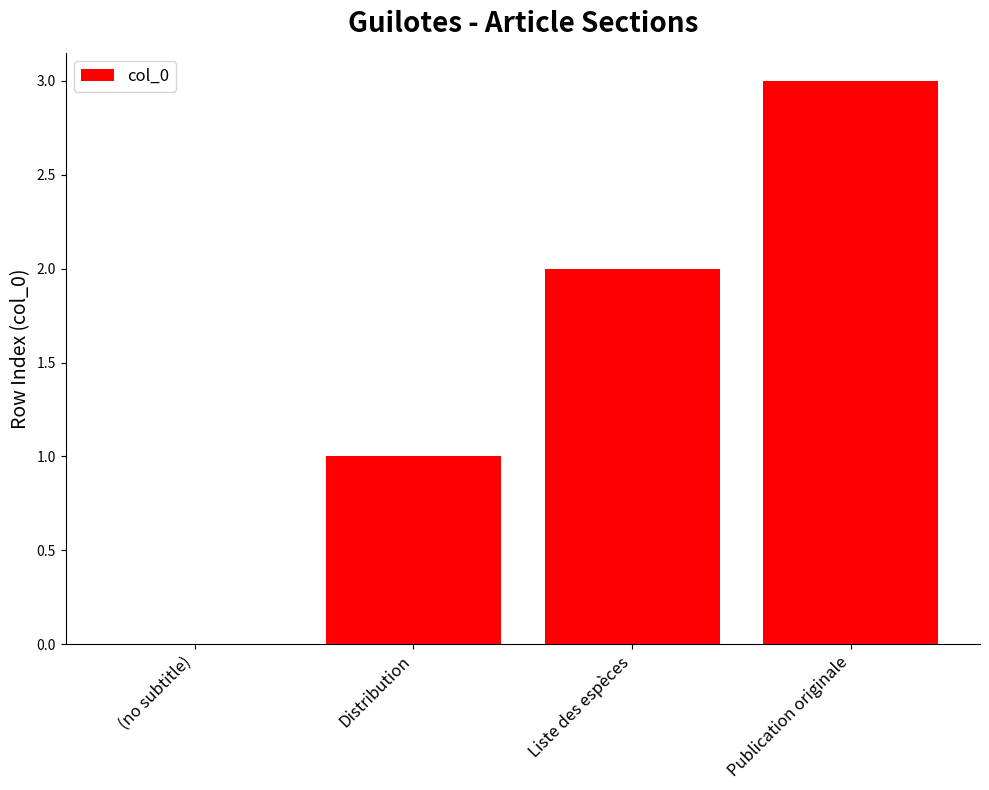

Reading right to left, extract all data points from this chart.

3	2	1	0